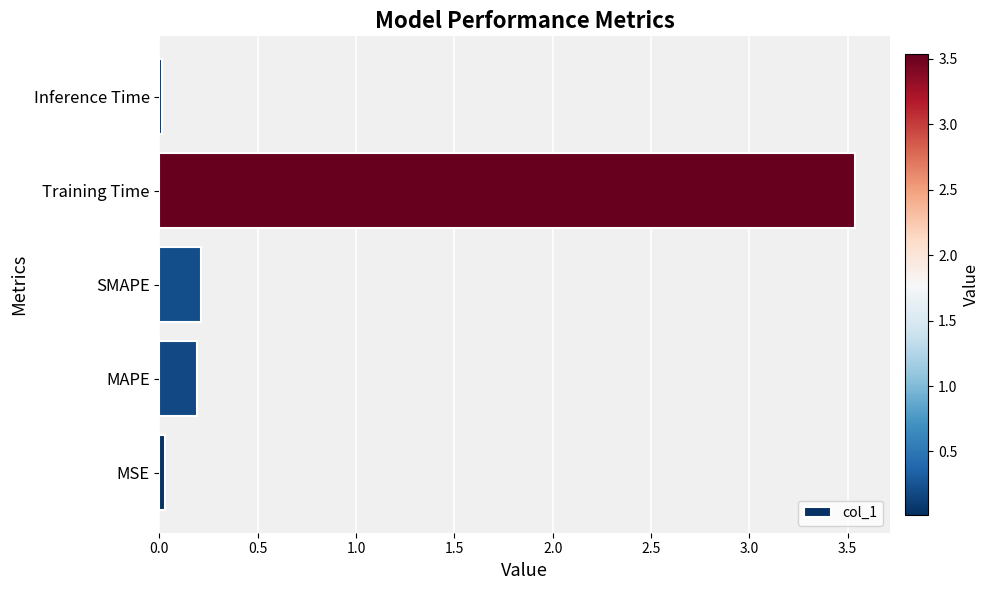

Which label corresponds to the largest value in the chart?

Training Time